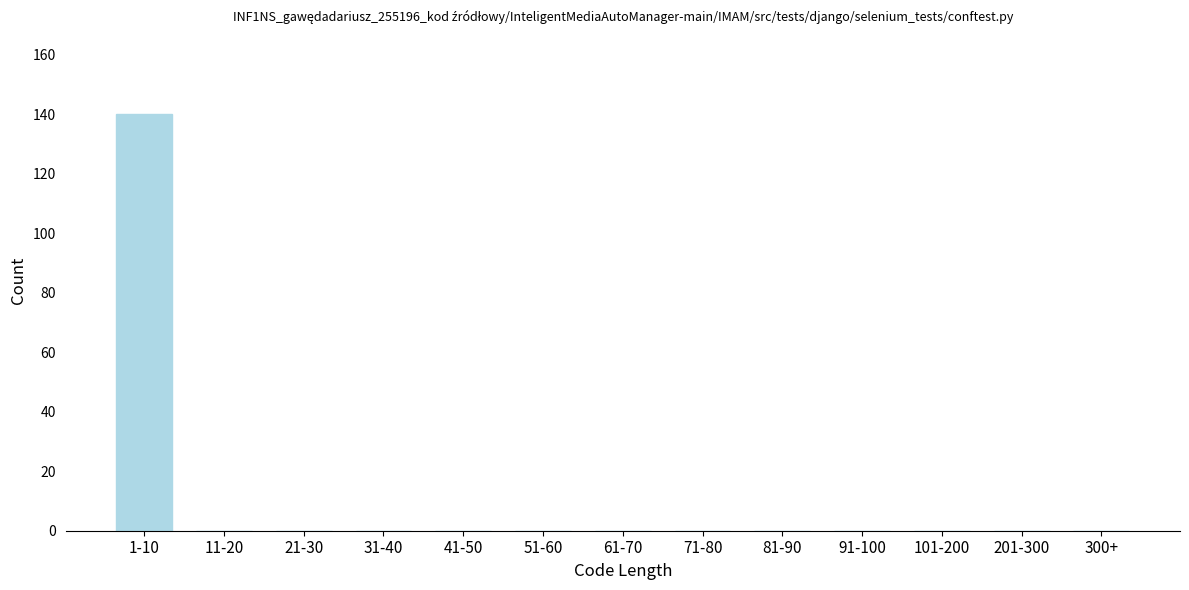

Reading right to left, transcribe all the data shown in this chart.

300+=0	201-300=0	101-200=0	91-100=0	81-90=0	71-80=0	61-70=0	51-60=0	41-50=0	31-40=0	21-30=0	11-20=0	1-10=140